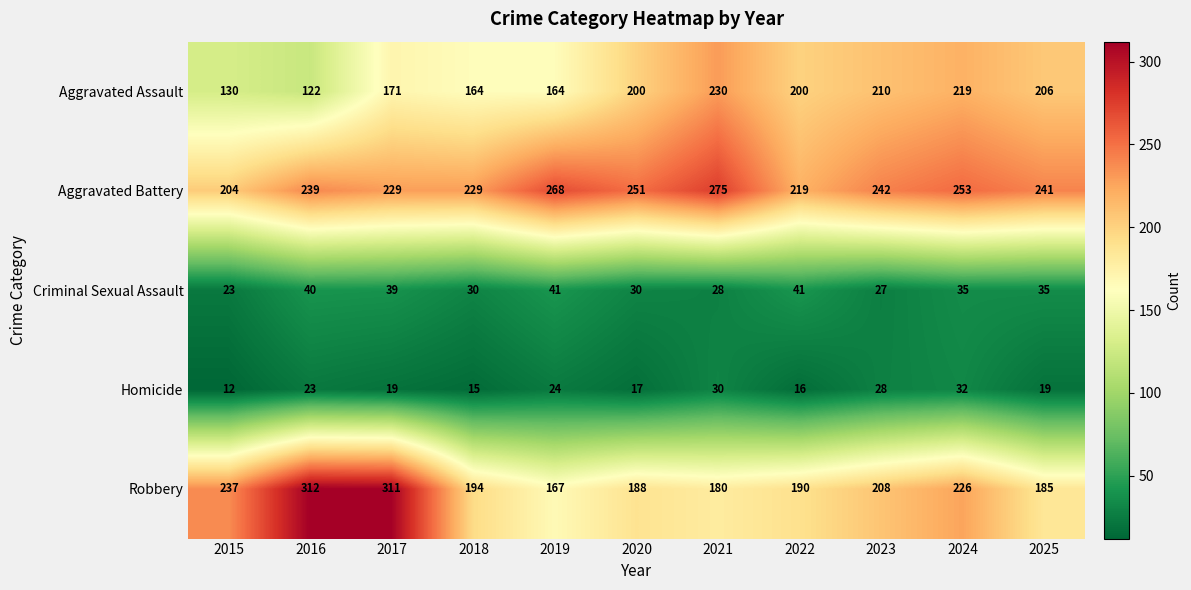

Rank the series at 2017 from lowest to highest value.

Homicide, Criminal Sexual Assault, Aggravated Assault, Aggravated Battery, Robbery